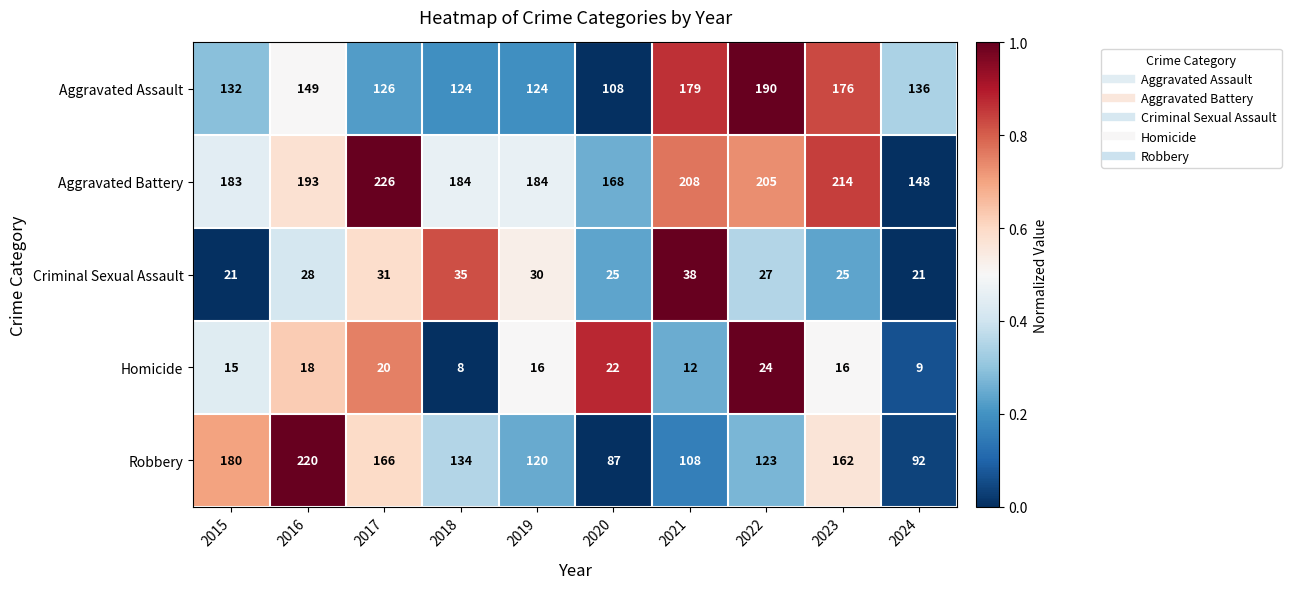

List the series in order of their peak value, highest first.

Aggravated Battery, Robbery, Aggravated Assault, Criminal Sexual Assault, Homicide